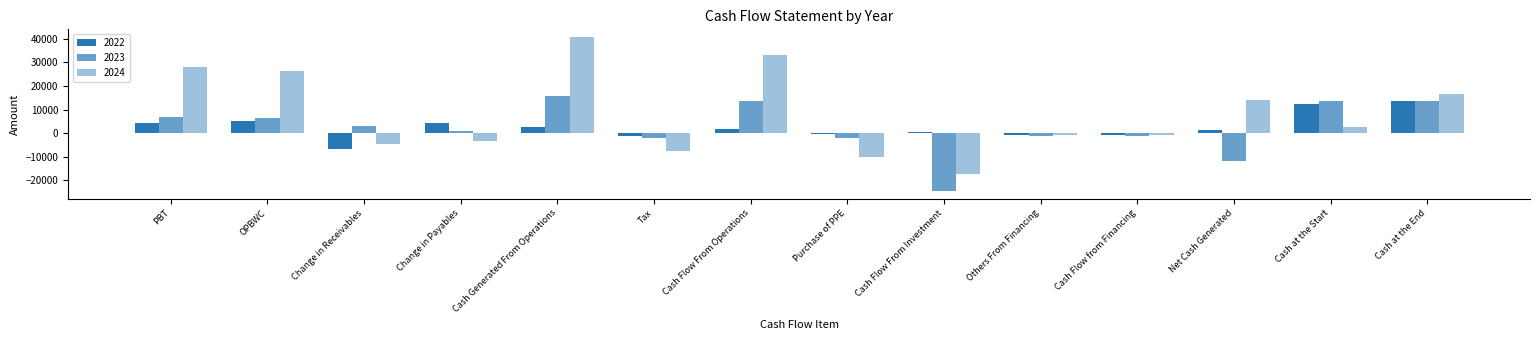

How many categories are shown in the chart?

14